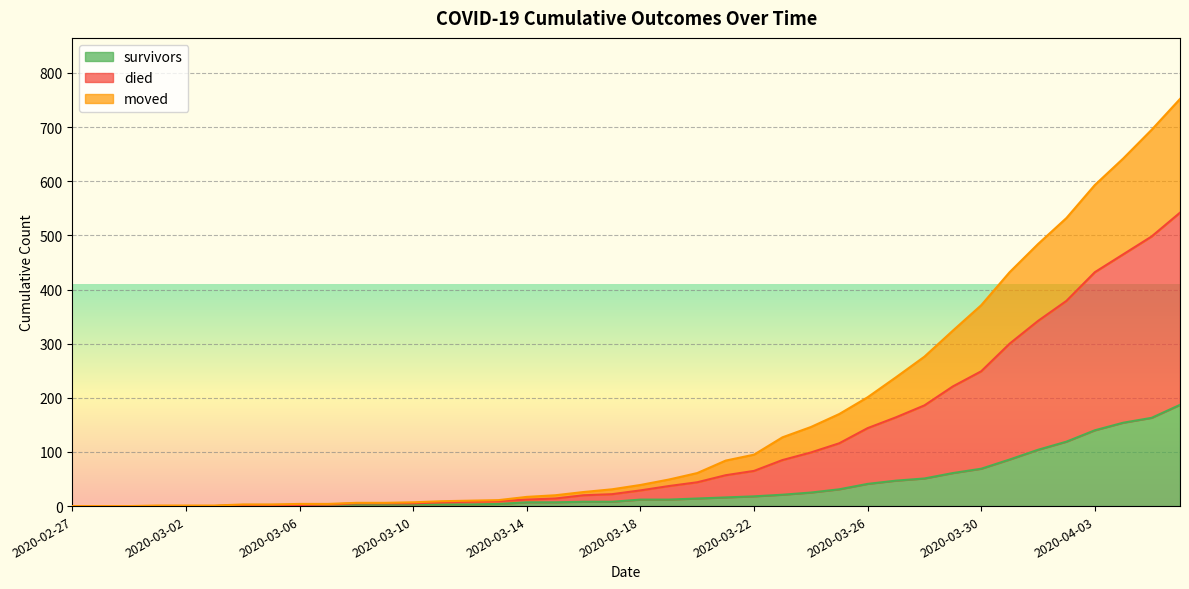

True or false: died and survivors intersect in this chart.

False